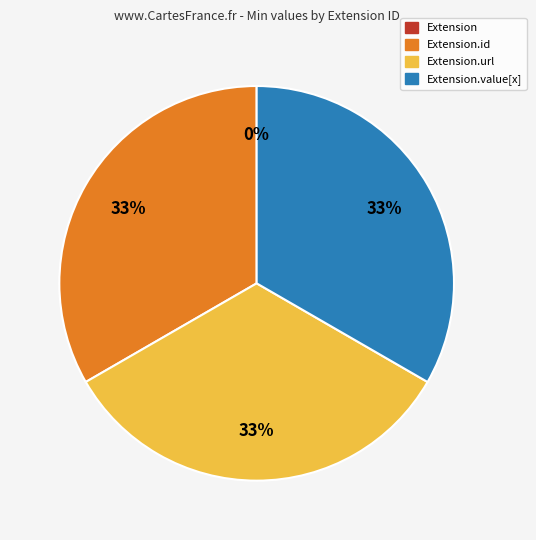

Rank the categories by value from lowest to highest.

Extension, Extension.id, Extension.url, Extension.value[x]